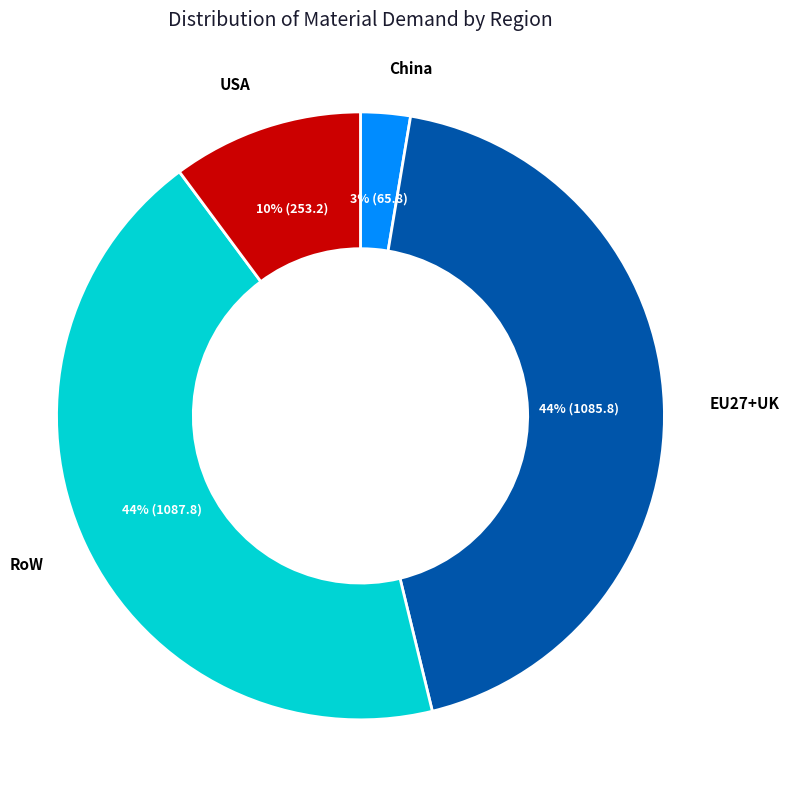

What is the smallest slice in the pie chart?

China